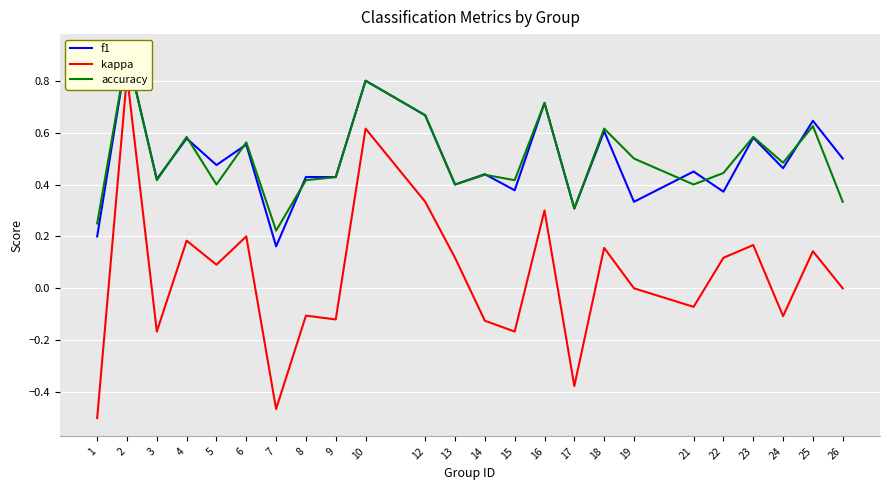

The f1 series shows 0.6 at 6. True or false?

True